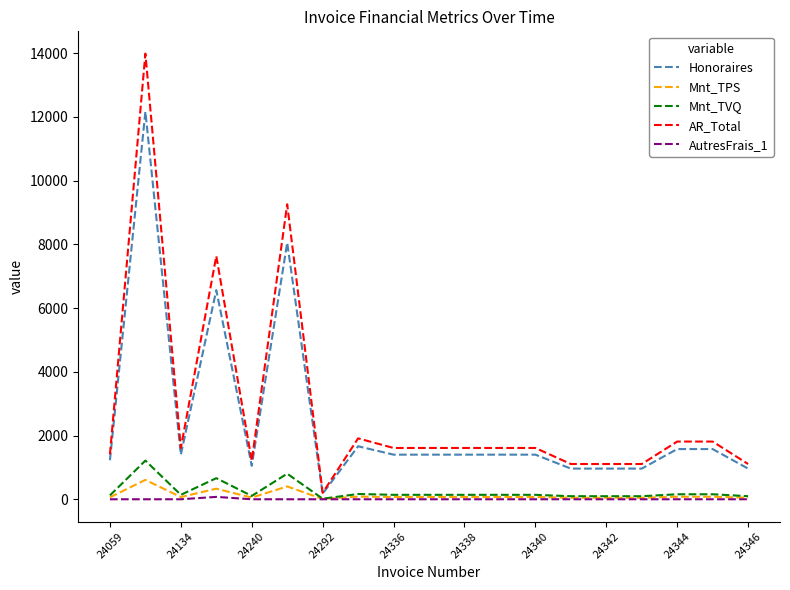

Count the number of categories in the chart.

19